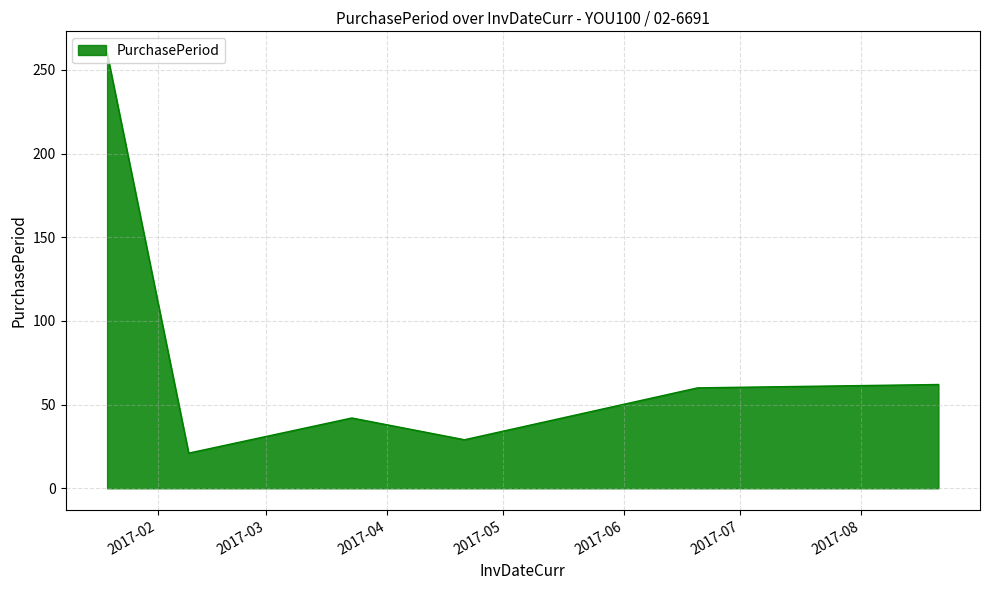

Does the chart display data point markers on the line(s)?

No